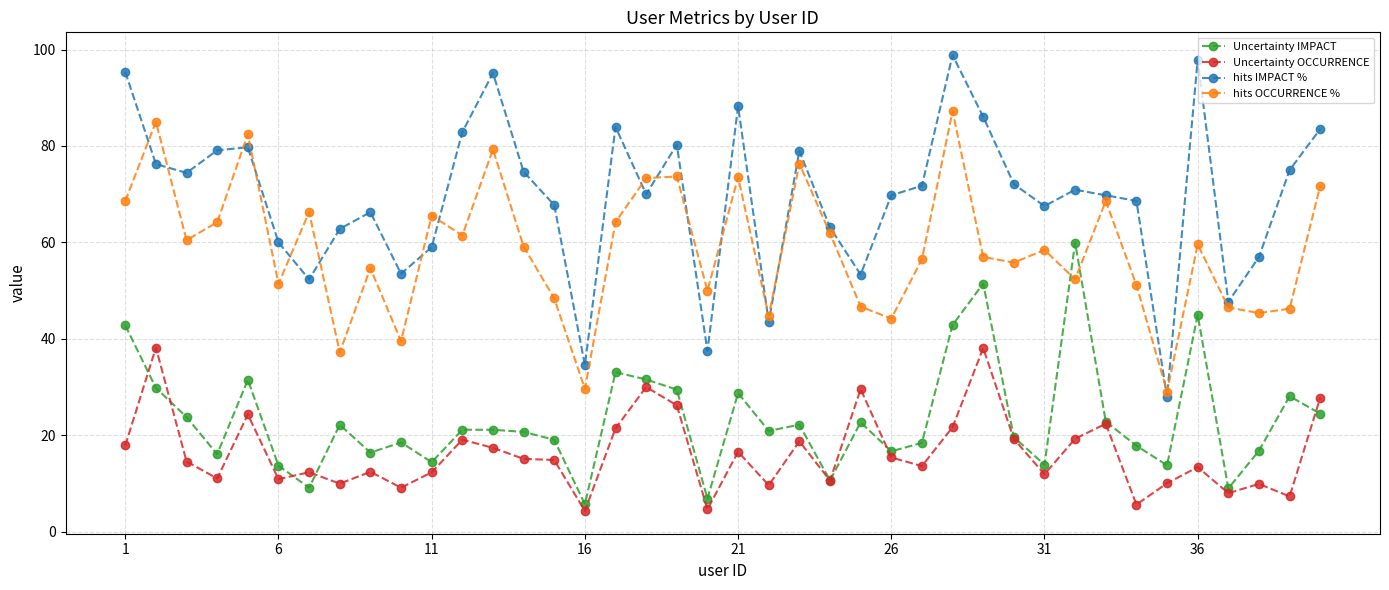

What is the value of the Uncertainty OCCURRENCE point at the 3rd from the left?

14.6